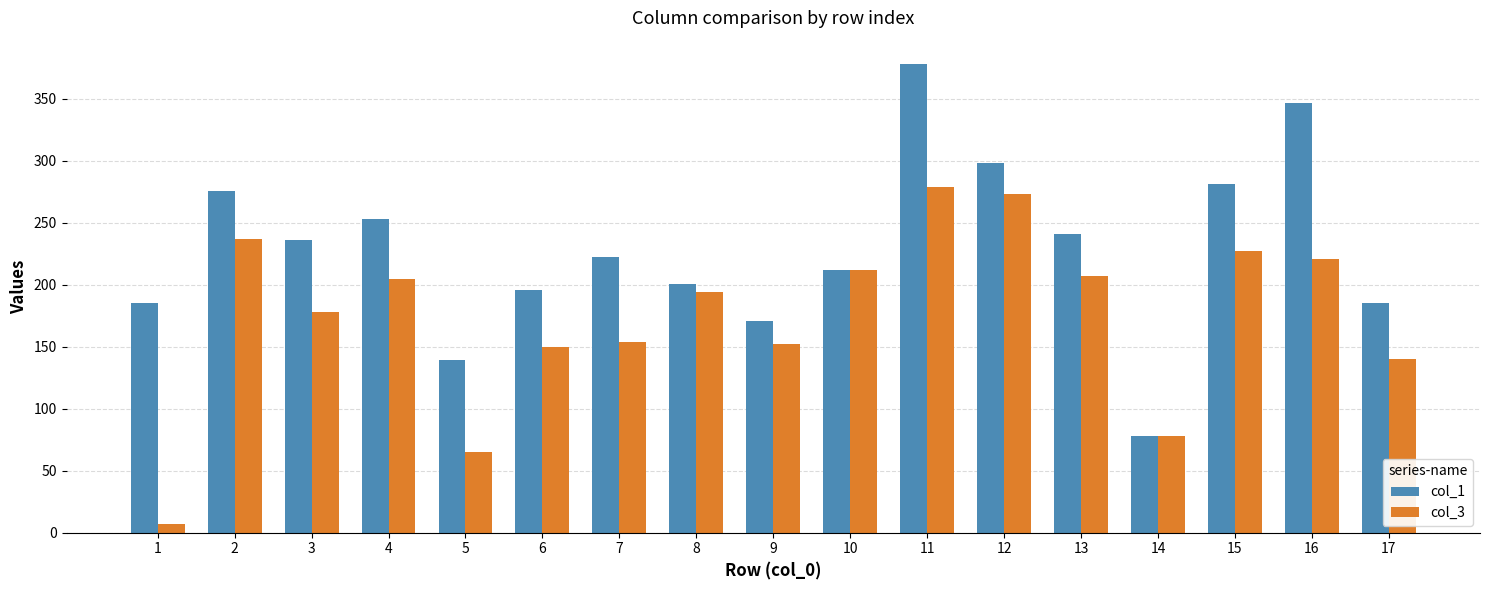

How many groups of bars are there?

17